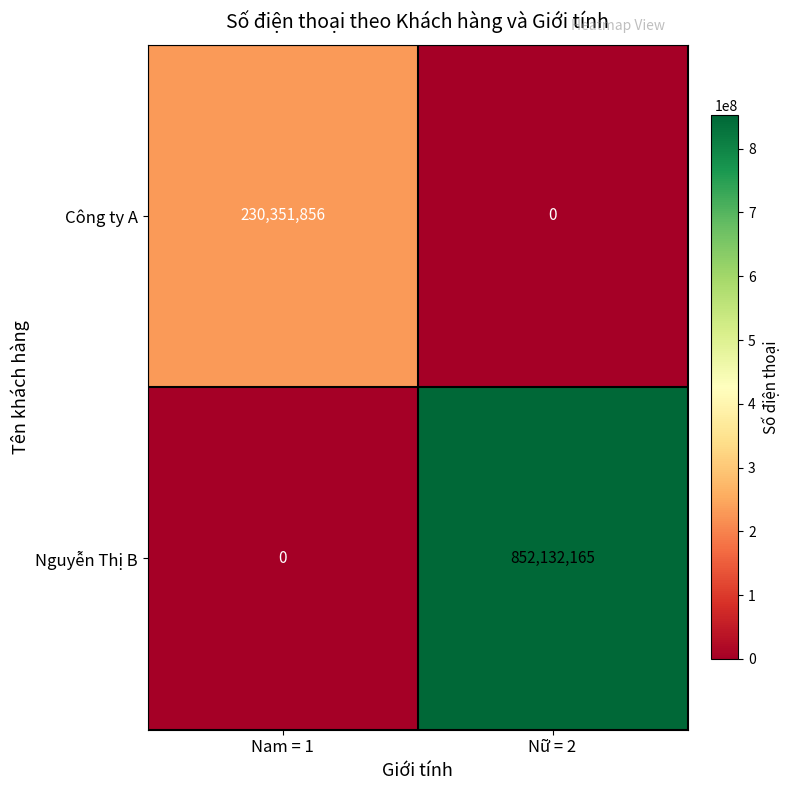

Which series changed the most between Nam = 1 and Nữ = 2?

Nguyễn Thị B